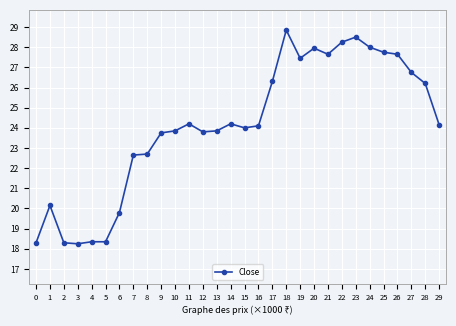

What is the ratio of the value at 0 to the value at 6?

0.9